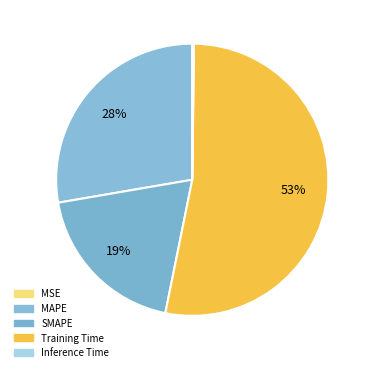

What percentage is NOT represented by MSE?

100.0%